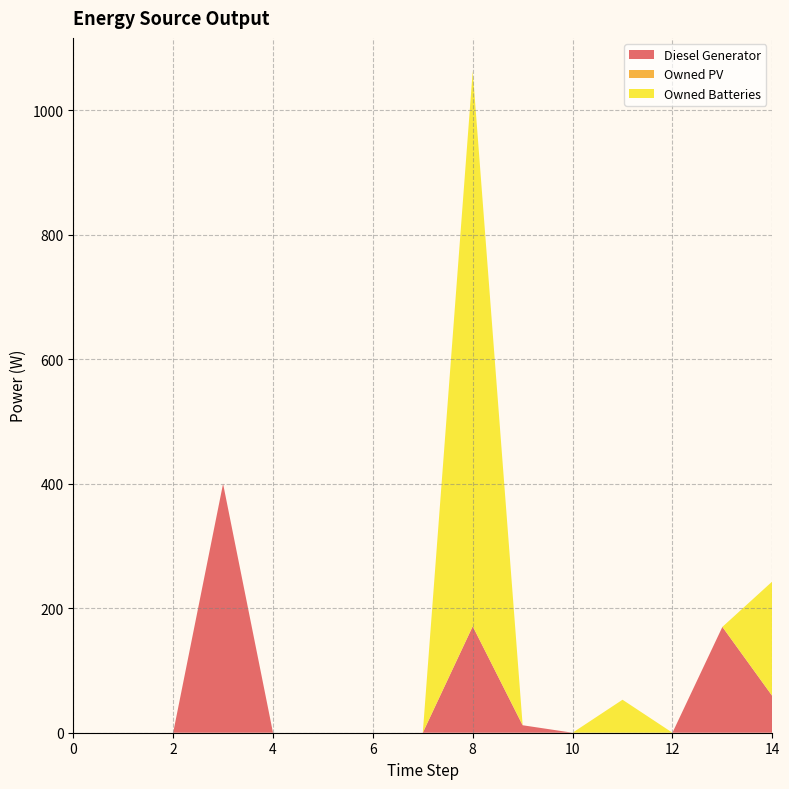

Reading left to right, transcribe all the data shown in this chart.

Diesel Generator: 0=0.0	1=0.0	2=0.0	3=400.0	4=0.0	5=0.0	6=0.0	7=0.0	8=171.0	9=12.0	10=0.0	11=0.0	12=0.0	13=170.0	14=59.0
Owned PV: 0=0.0	1=0.0	2=0.0	3=0.0	4=0.0	5=0.0	6=0.0	7=0.0	8=0.0	9=0.0	10=0.0	11=0.0	12=0.0	13=0.0	14=0.0
Owned Batteries: 0=0.0	1=0.0	2=0.0	3=0.0	4=0.0	5=0.0	6=0.0	7=0.0	8=892.0	9=0.0	10=0.0	11=53.0	12=0.0	13=0.0	14=184.0